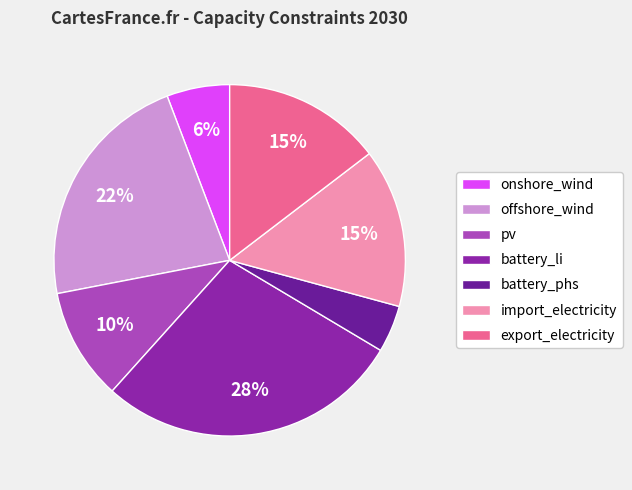

True or false: export_electricity accounts for 15% of the total.

True